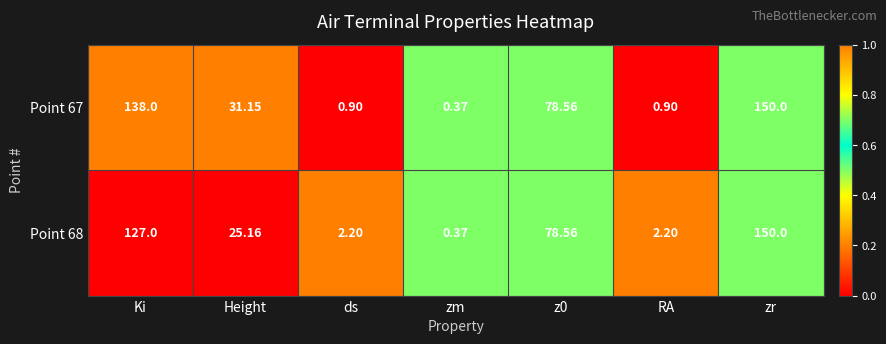

Is the value of Point 67 at Height greater than the value of Point 68 at z0?

No